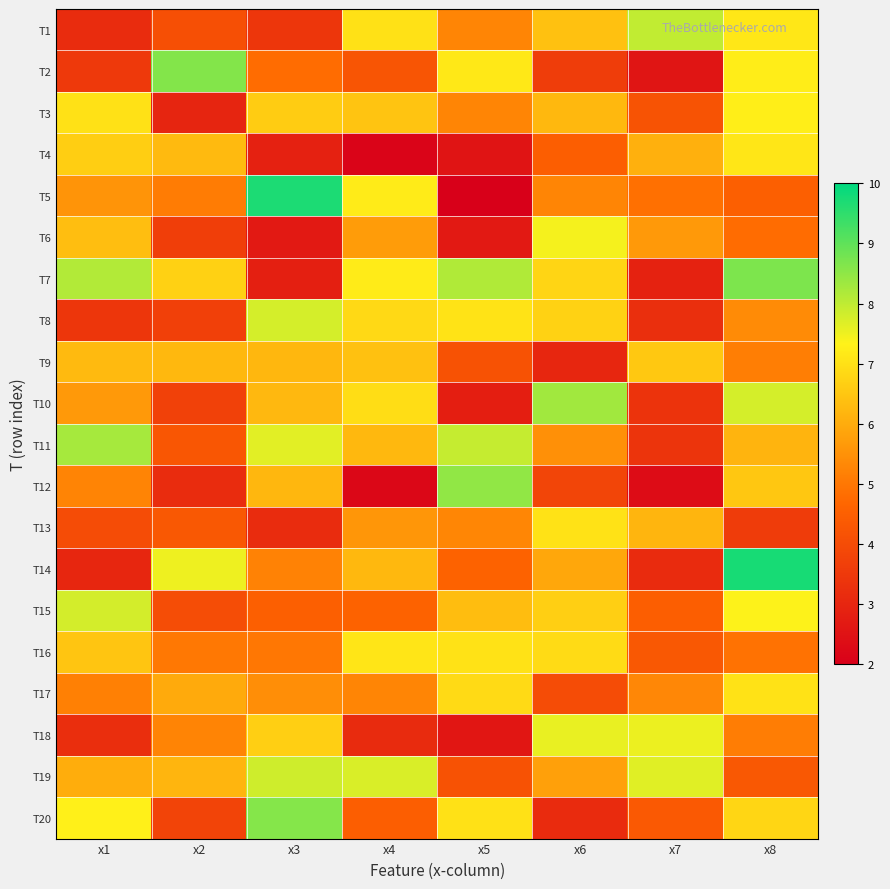

At how many categories does at least one series exceed 2?

8